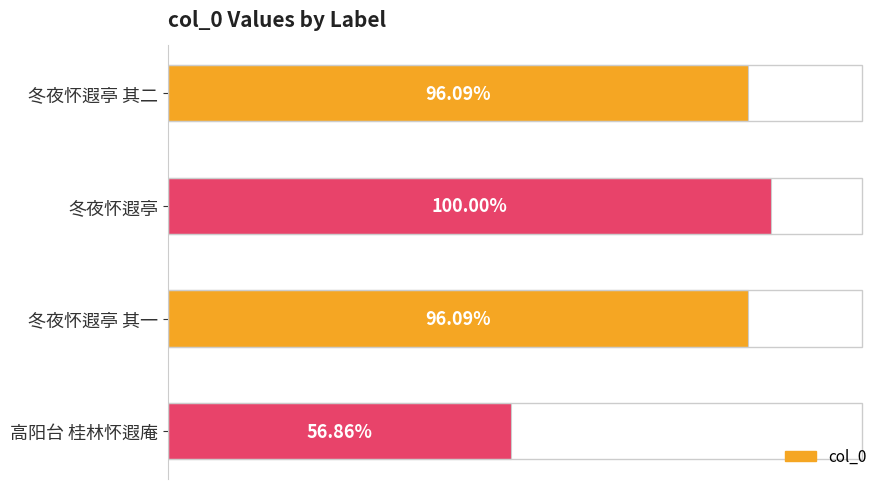

Are the bars horizontal?

Yes